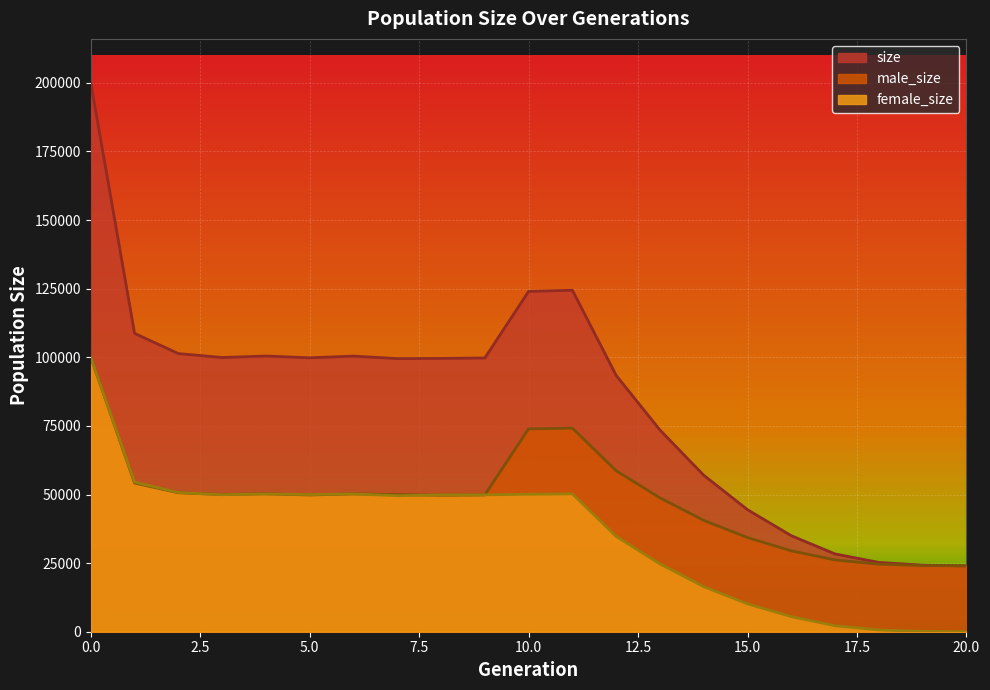

True or false: male_size and size intersect in this chart.

False